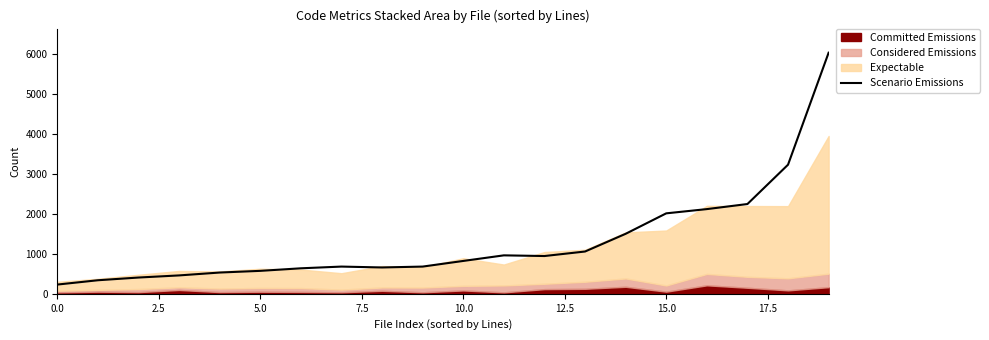

Reading right to left, list all the values displayed in this chart.

6032	3230	2246	2119	2013	1501	1058	945	962	822	681	659	681	638	574	532	460	407	339	231